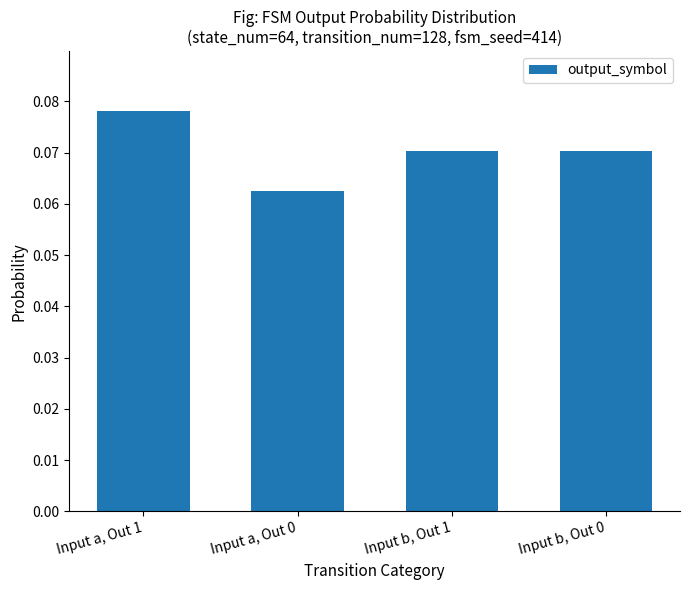

Is it true that the value at Input b, Out 1 is 0.0?

False